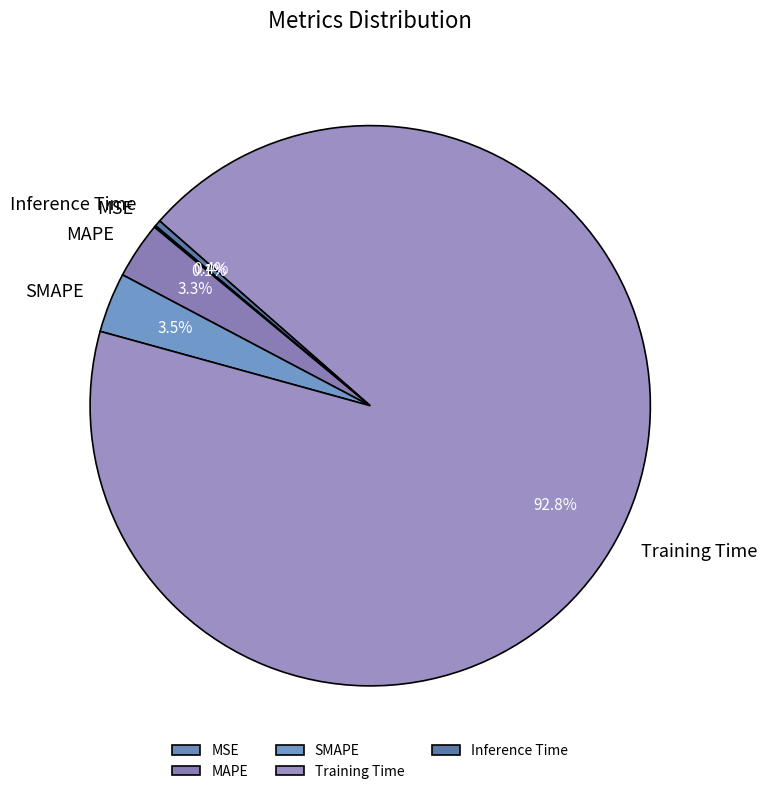

True or false: MAPE accounts for 3% of the total.

True